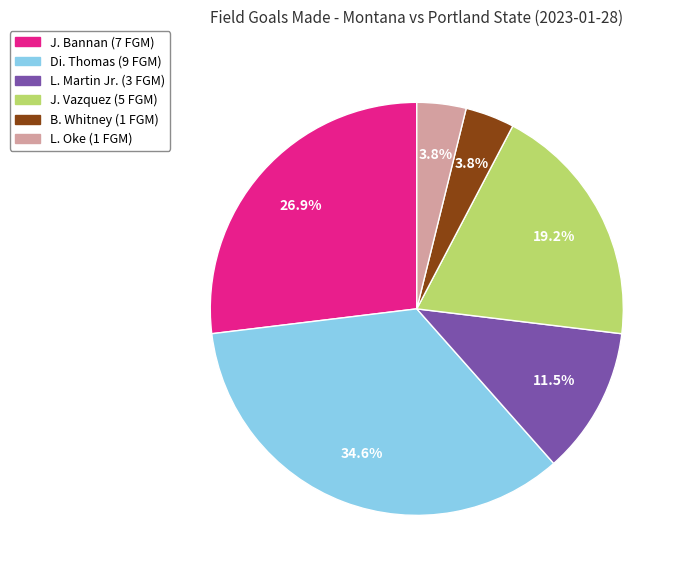

Is there a majority slice in this chart?

No